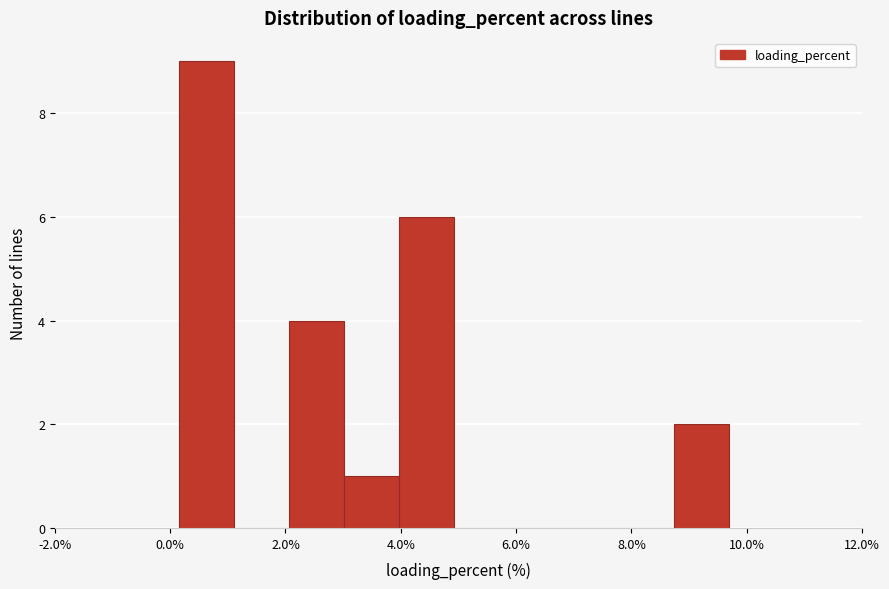

Which range on the x-axis has the tallest bar?

0.2 to 1.2